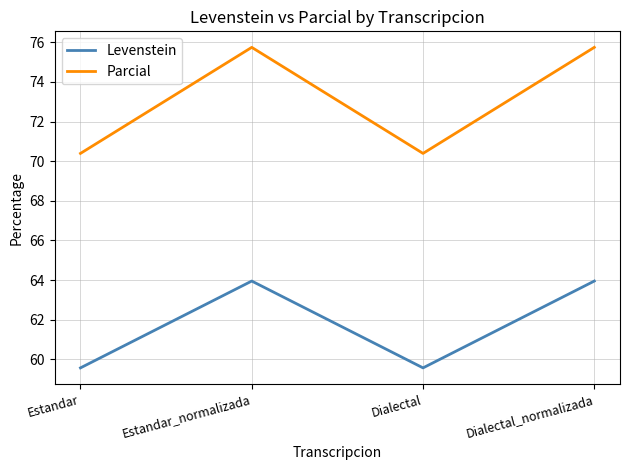

What is the smallest value displayed?

59.6